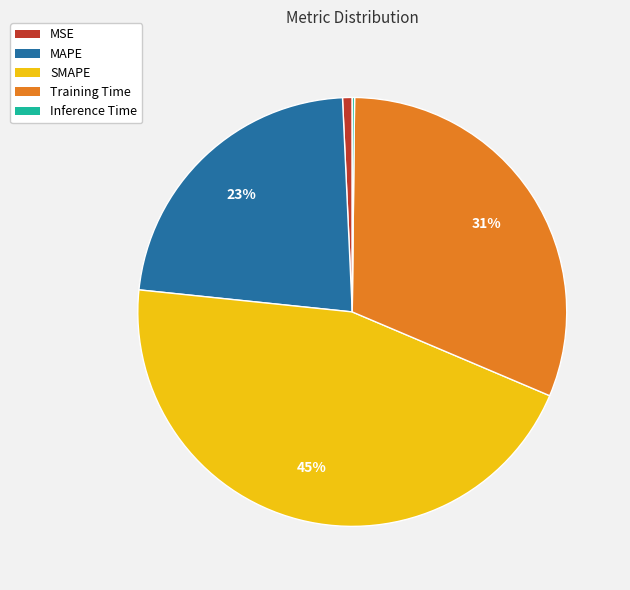

To the nearest percent, what is the difference between the largest and smallest slice percentages?

45%